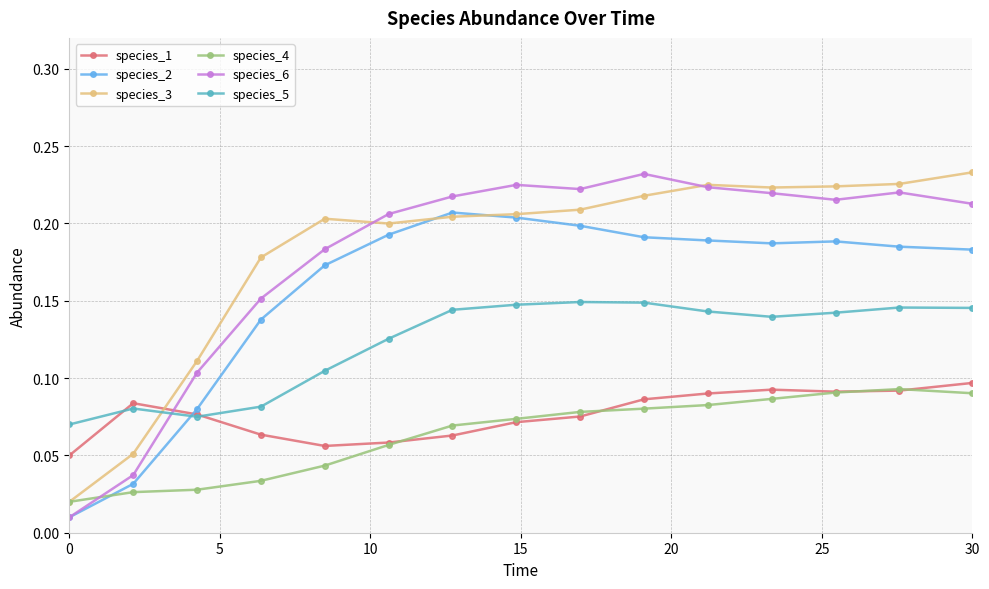

Does the chart have visible grid lines?

Yes